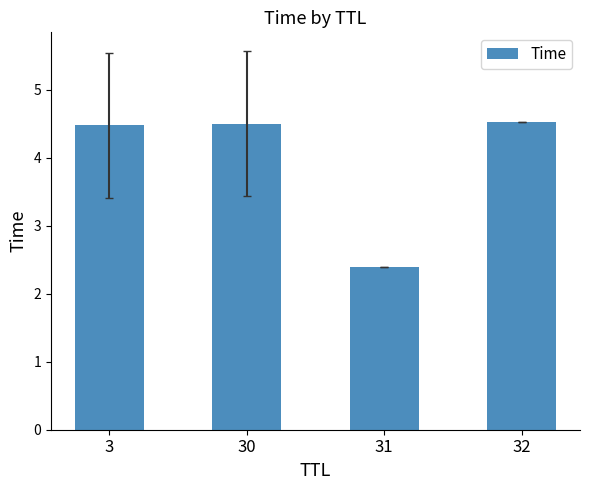

The chart shows a value of 4.5 at 32. True or false?

True